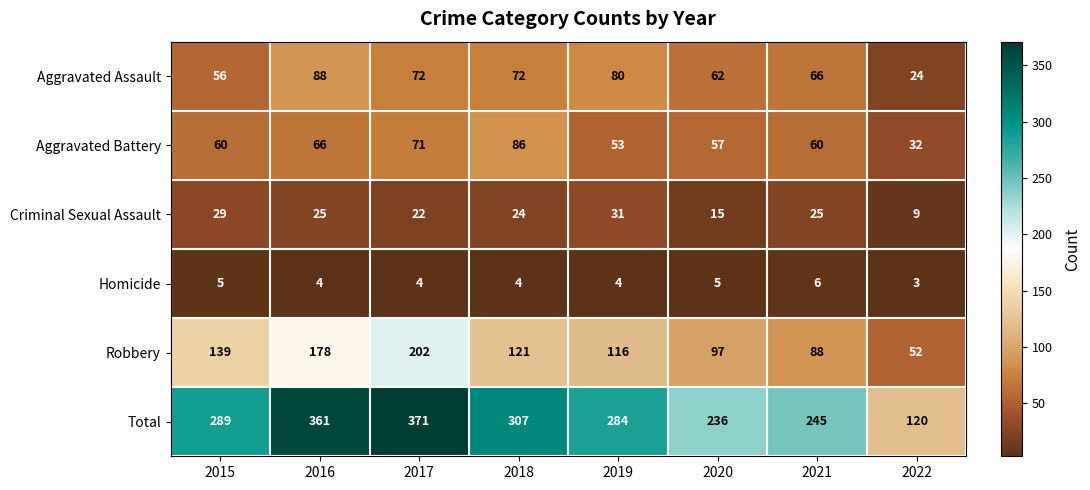

What is the total value across all series at 2017?

742